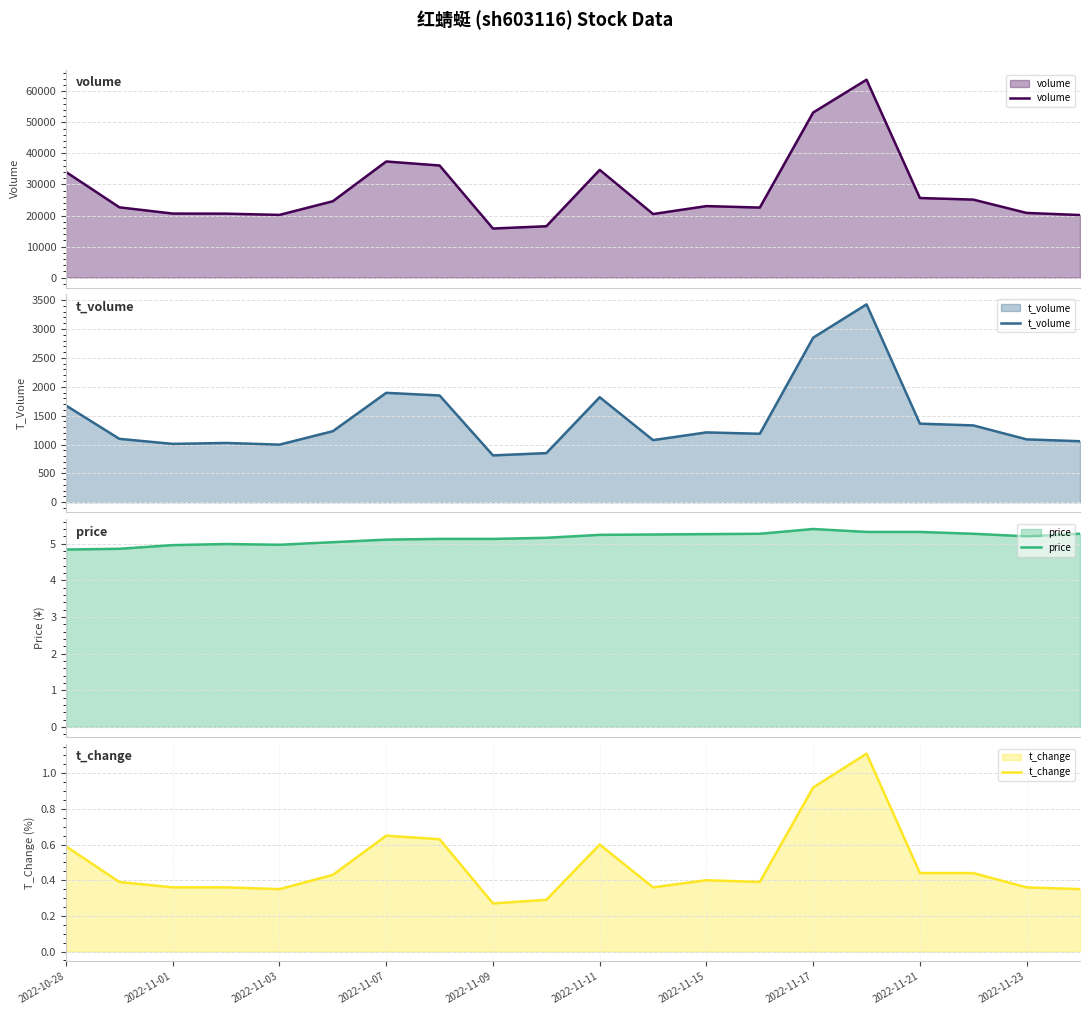

What is the maximum value for volume?

63735